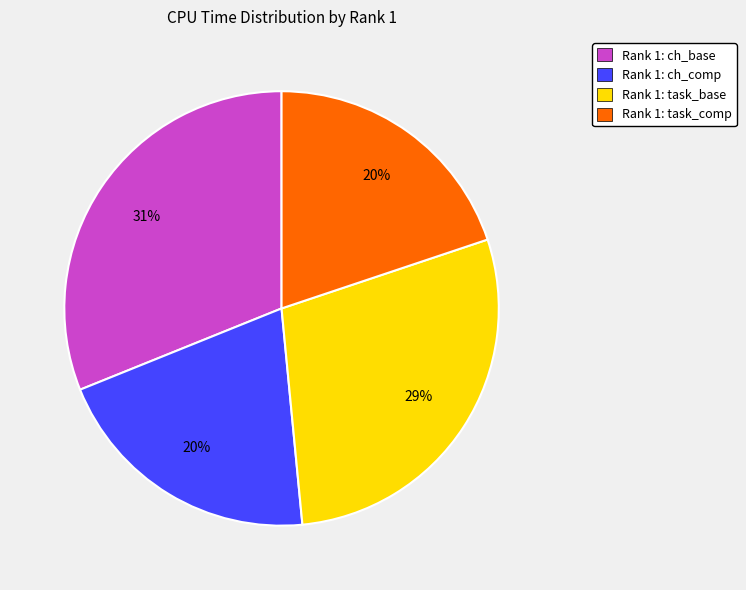

Is it true that Rank 1: ch_comp is 20% of the pie?

True